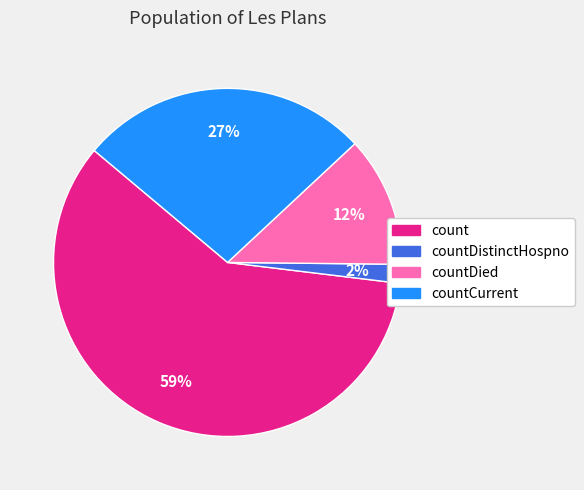

Combined, do countDied and countCurrent account for over 50%?

No